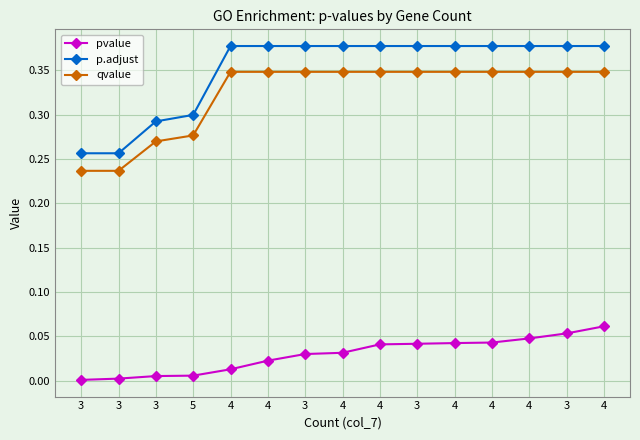

True or false: p.adjust and qvalue intersect in this chart.

False